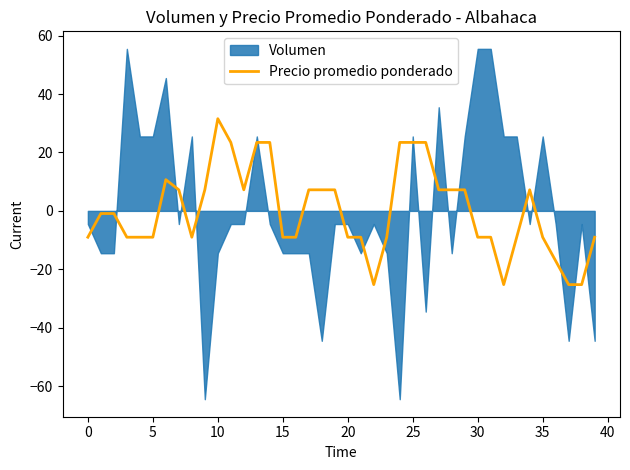

Does the chart have visible grid lines?

No